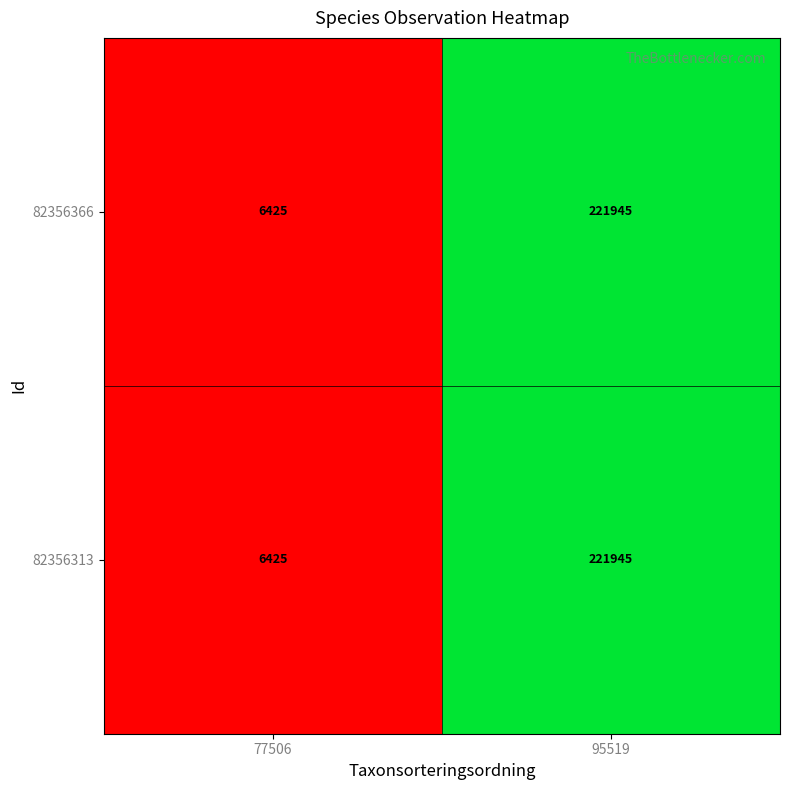

At how many categories does at least one series exceed 120986?

1